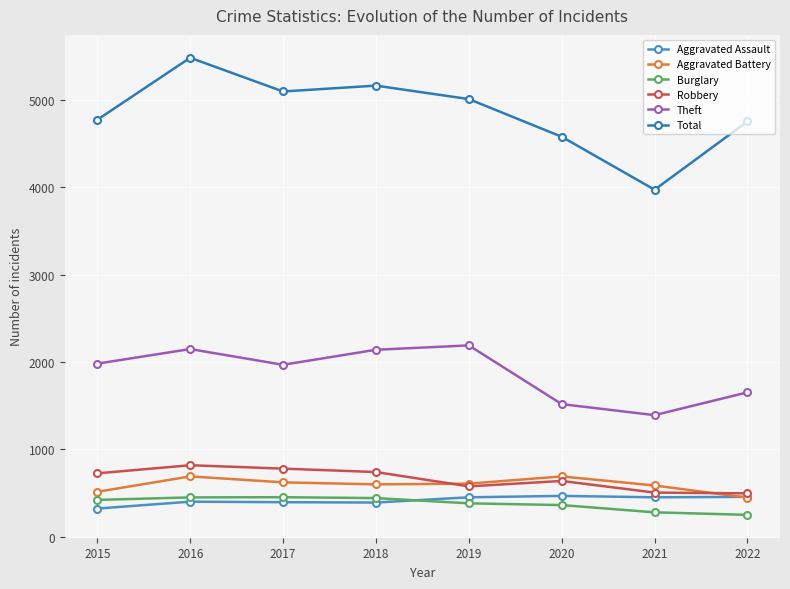

What is the sum of the Aggravated Assault values at 2021 and 2018?

844